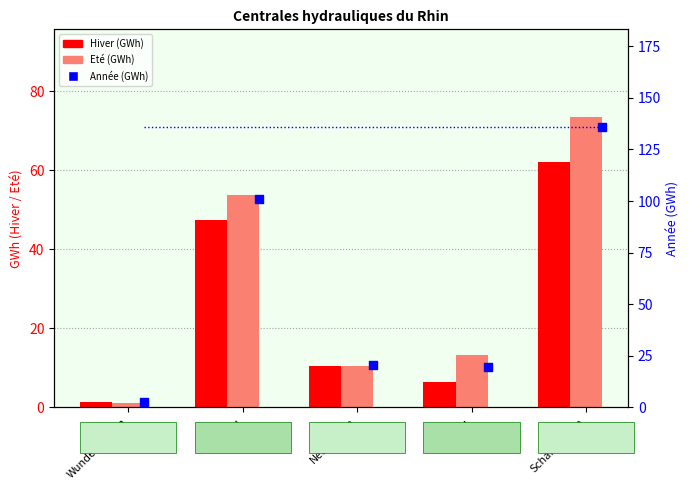

Which series has the largest Y range (max minus min)?

Année (GWh)